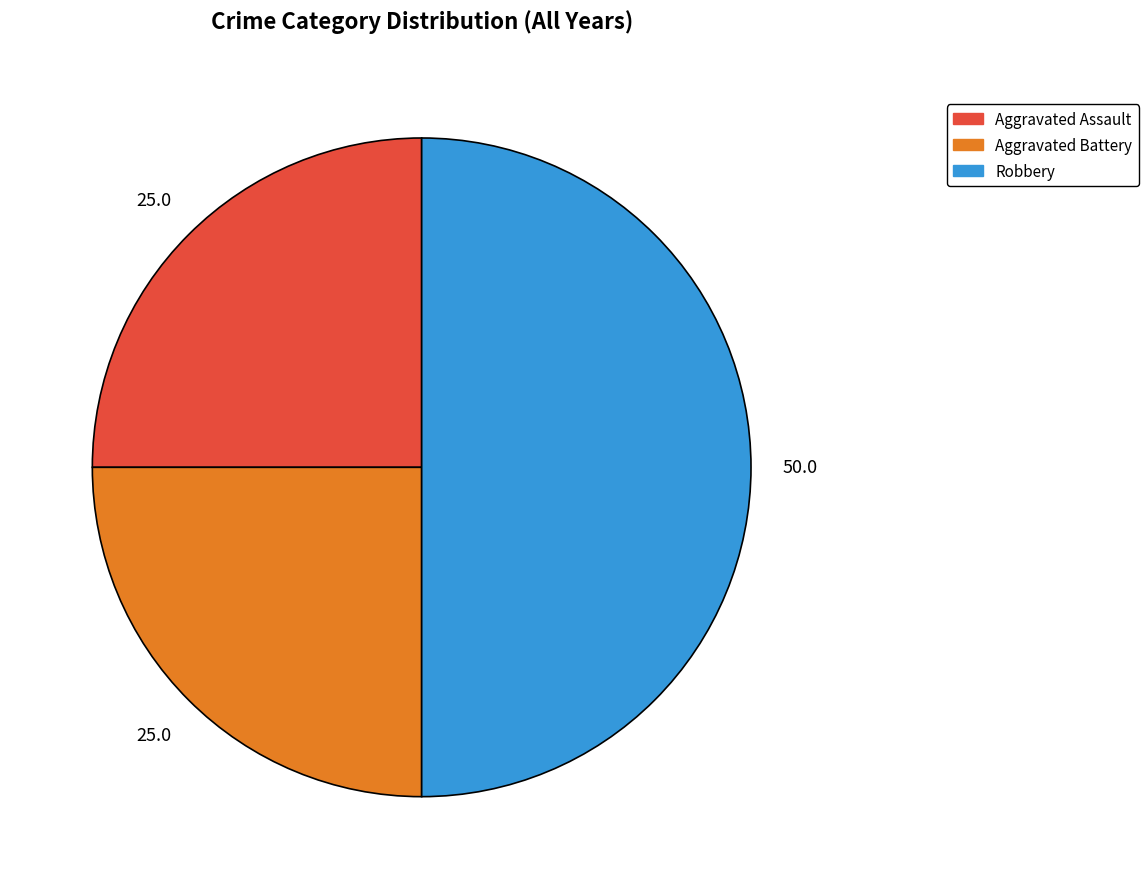

Which slice is the largest?

Robbery